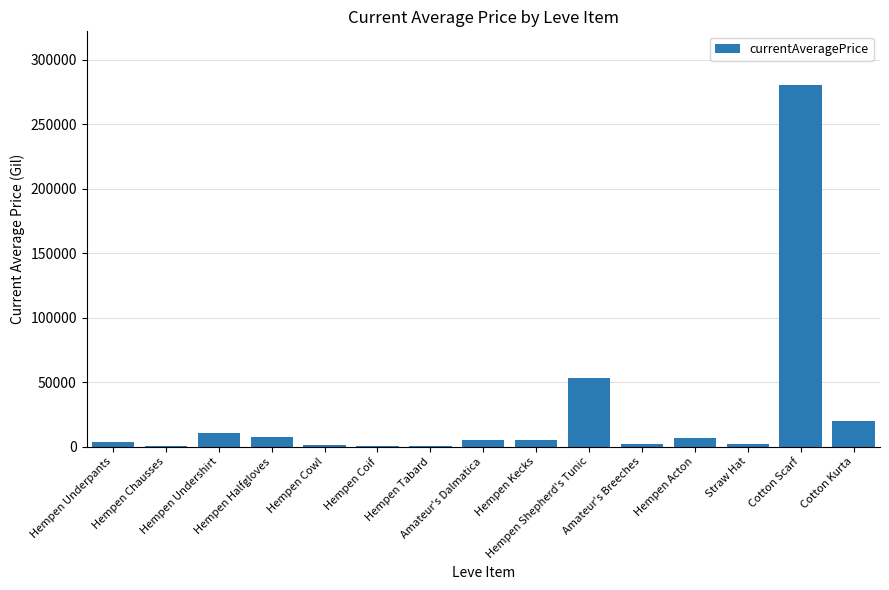

How many series are shown in this chart?

1